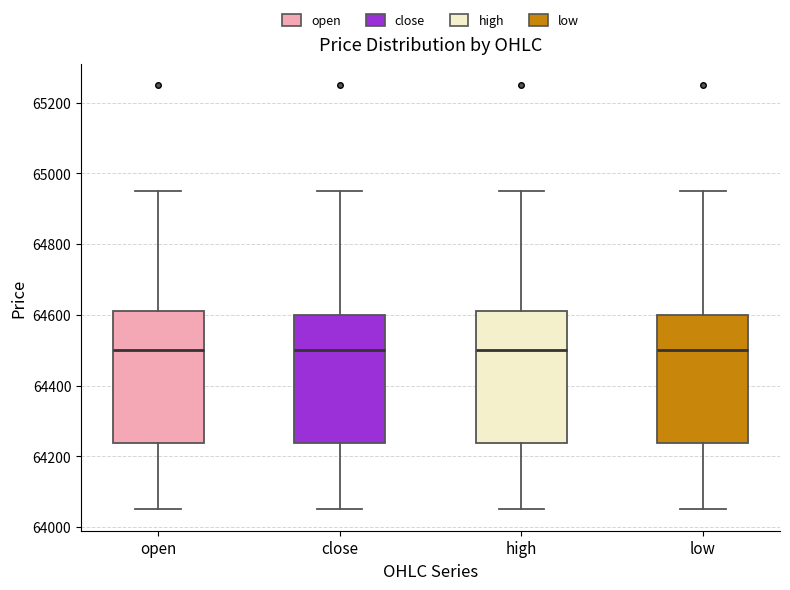

Reading left to right, transcribe this box plot: for each box, give where its median line is, the range the box spans, and where its two whiskers end, as read against the y-axis. The values are not printed on the chart, so give them approximately, as read against the axis.

open: median 64500, box 64240 to 64620, whiskers 64060 to 64960
close: median 64500, box 64240 to 64600, whiskers 64060 to 64960
high: median 64500, box 64240 to 64620, whiskers 64060 to 64960
low: median 64500, box 64240 to 64600, whiskers 64060 to 64960